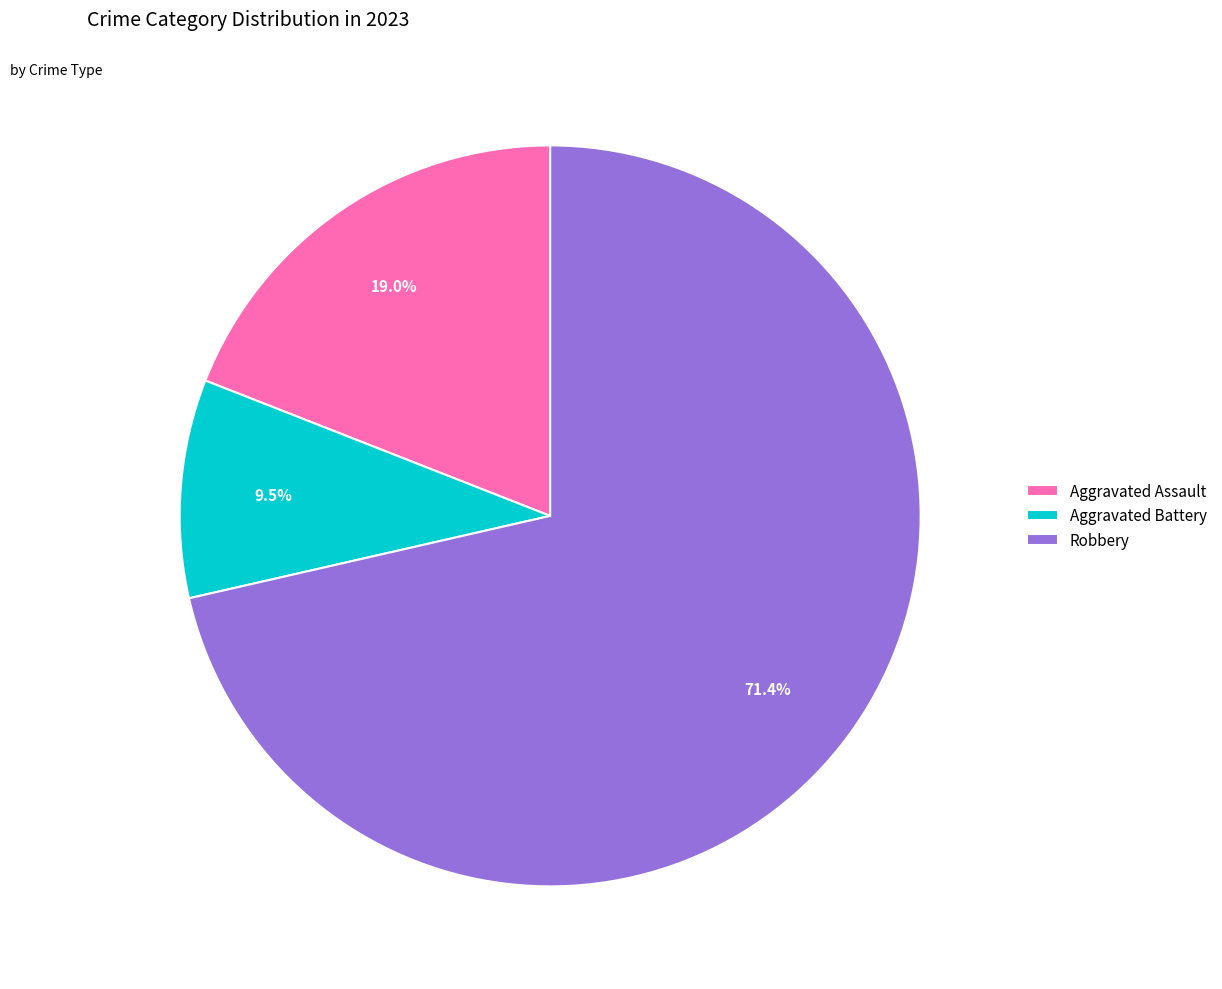

True or false: Robbery accounts for 71% of the total.

True